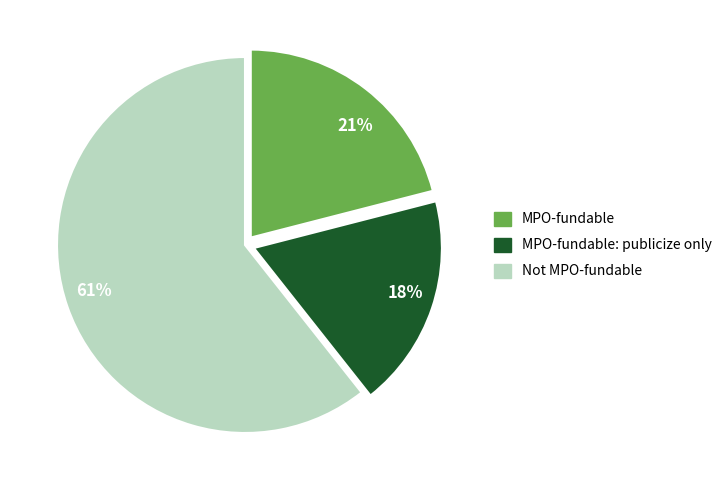

True or false: MPO-fundable accounts for 21% of the total.

True